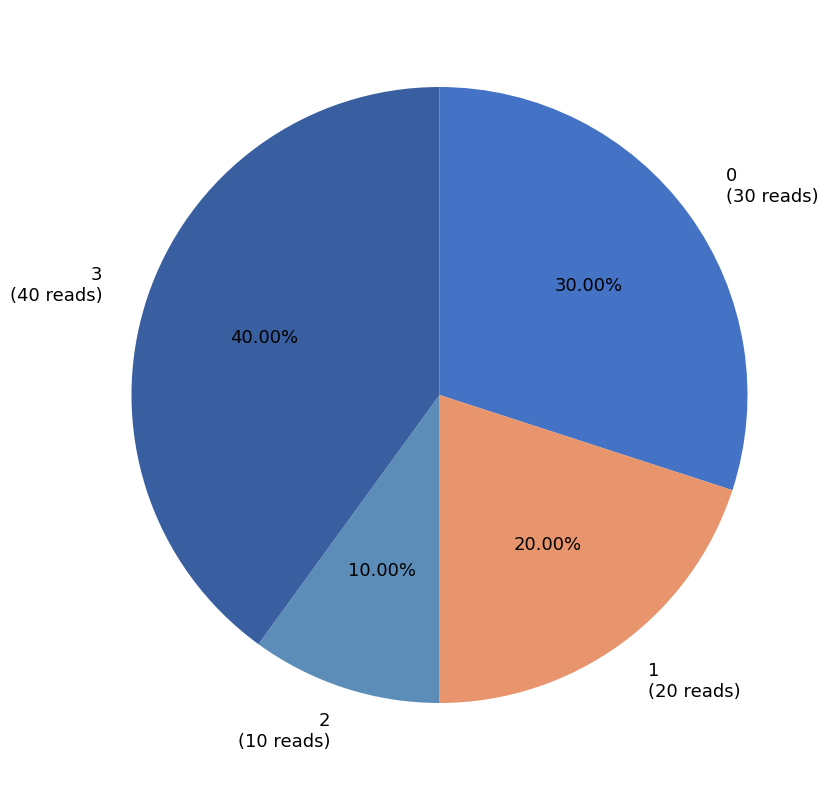

Which category has the biggest portion of the pie?

3